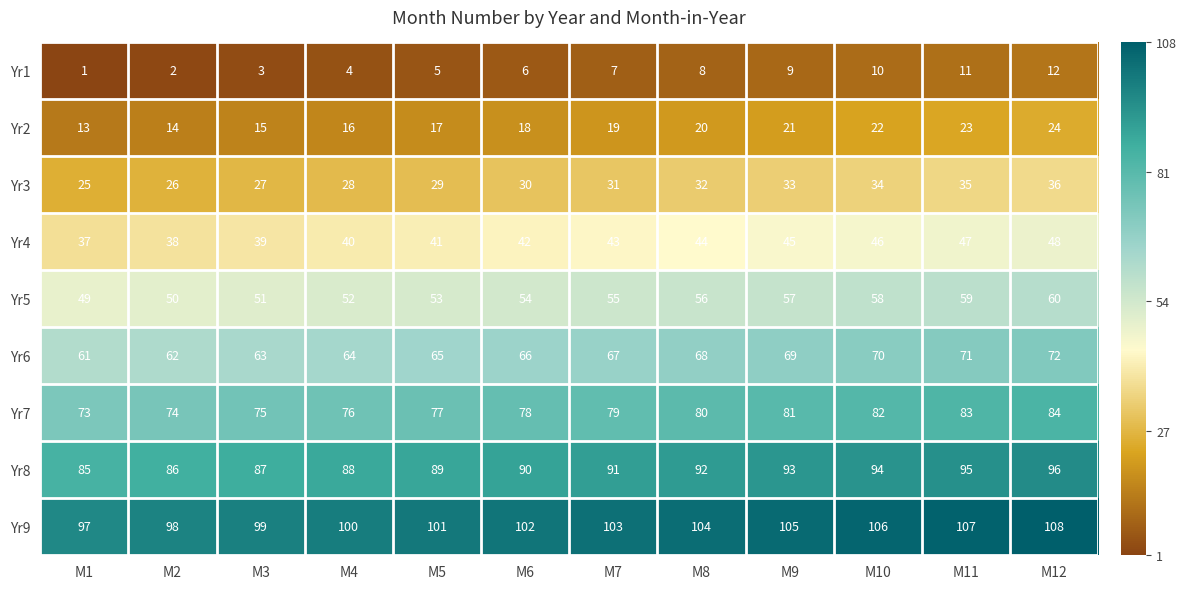

Rank the series at M8 from highest to lowest value.

Yr9, Yr8, Yr7, Yr6, Yr5, Yr4, Yr3, Yr2, Yr1